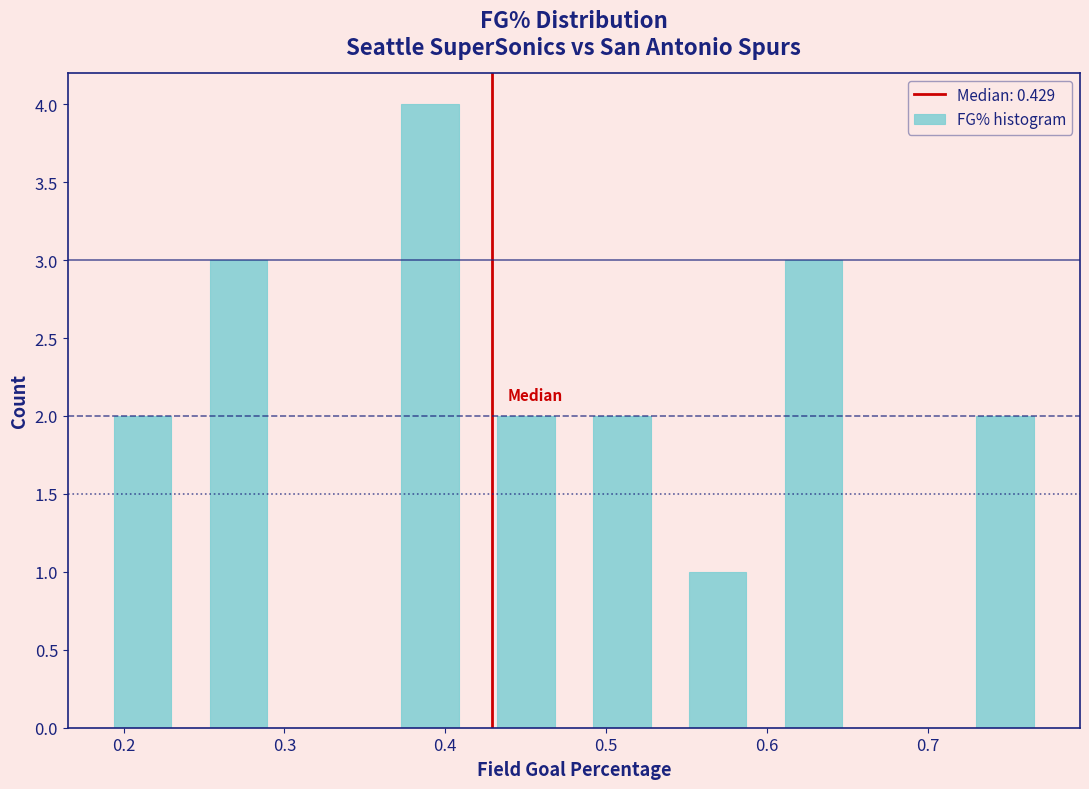

How tall is the bar that spans 0.18 to 0.24 on the x-axis? Neither the bar edges nor the heights are printed on the chart, so give them approximately, as read against the axes.

2